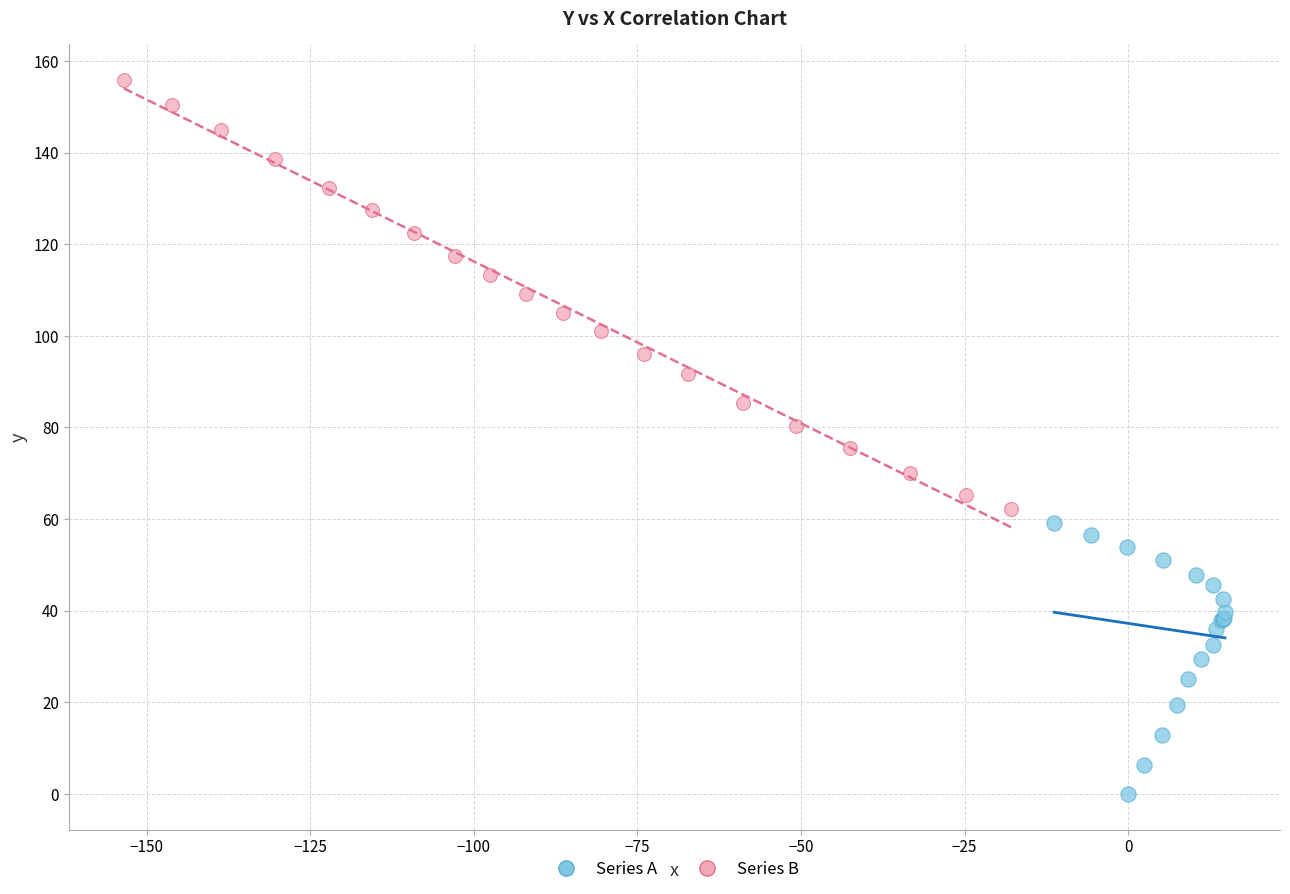

Which series contains the highest Y value?

Series B